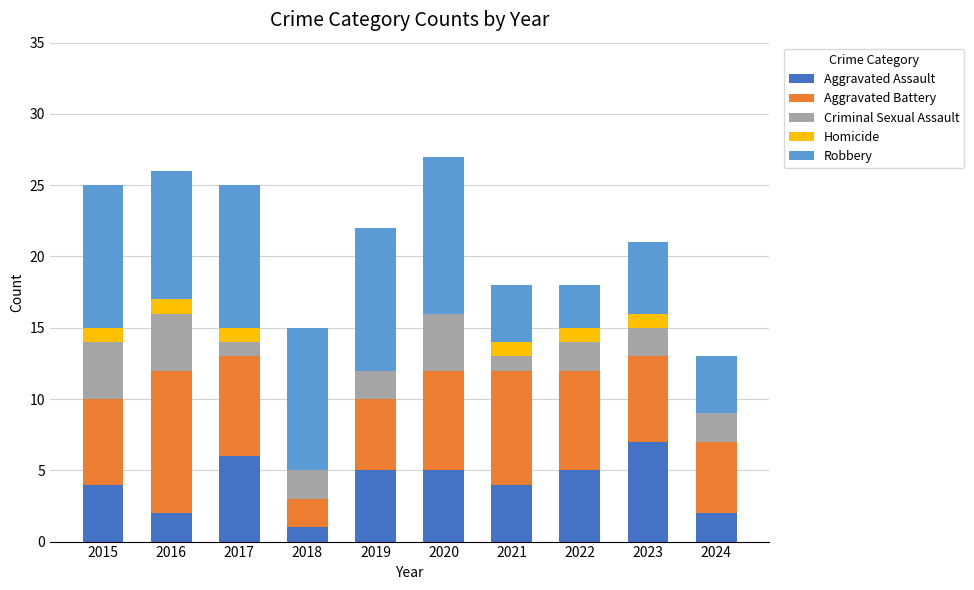

True or false: Aggravated Assault has a value of 2 at 2016.

True